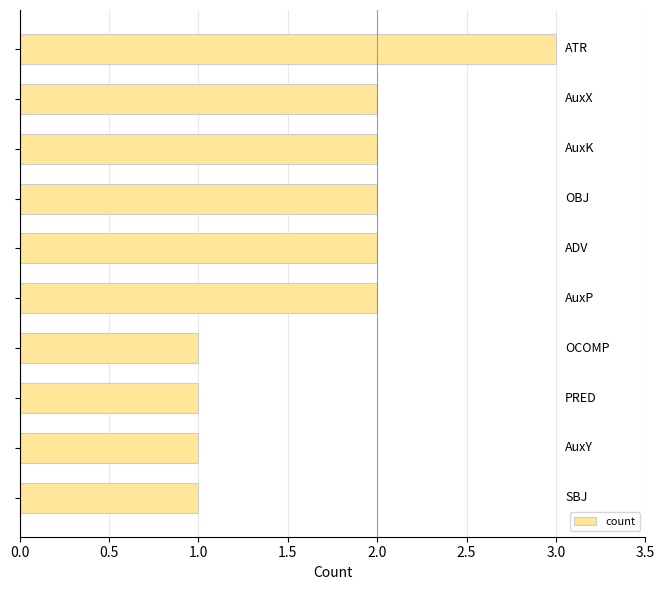

Reading bottom to top, transcribe all the data shown in this chart.

1	1	1	1	2	2	2	2	2	3